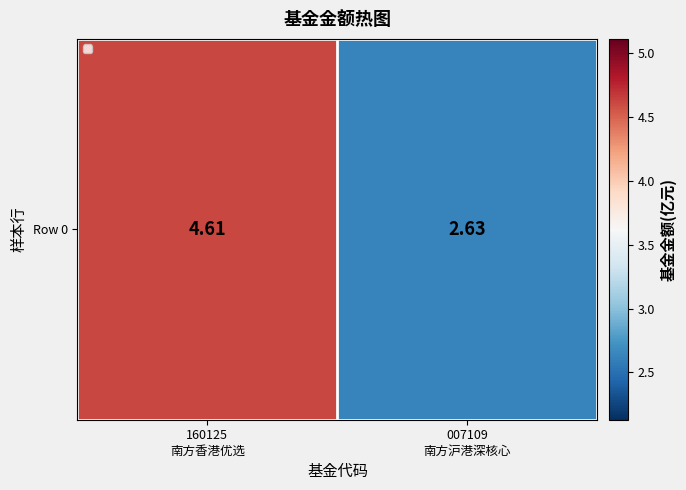

How many distinct data groups are displayed?

1